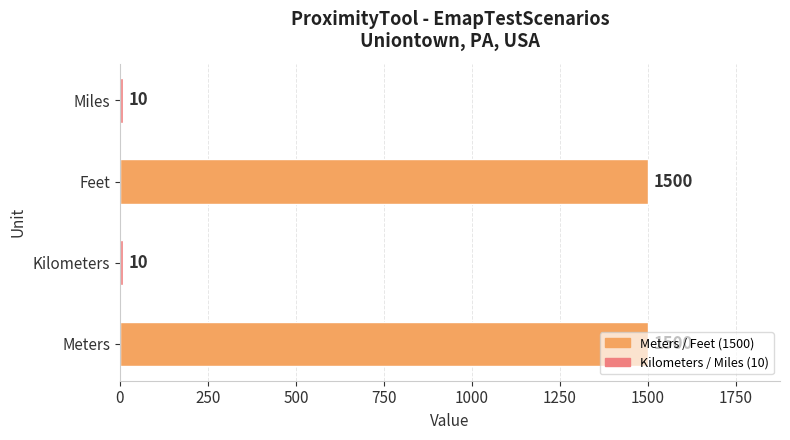

Approximately how many times larger is the value at Miles compared to Kilometers?

1.0